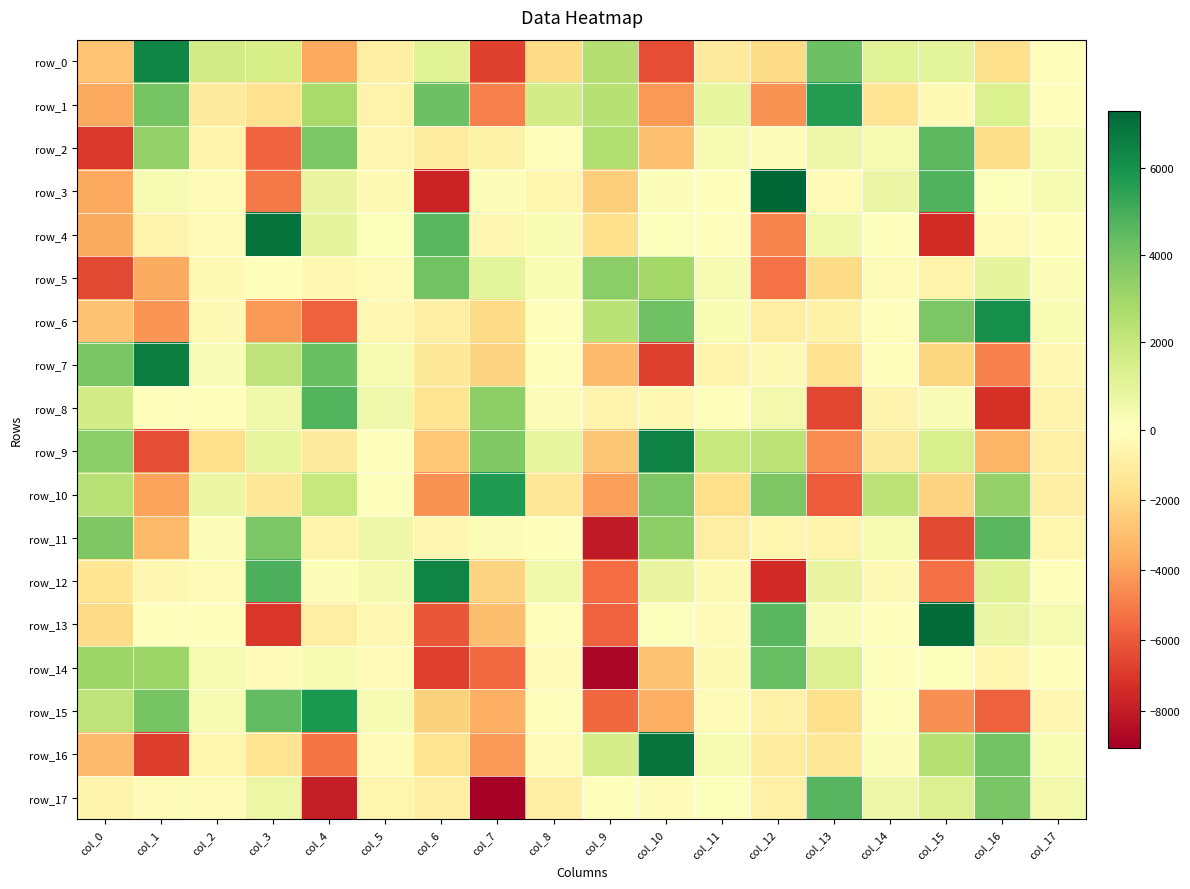

What is the difference between the maximum and minimum values in the row_15 series?

11558.9